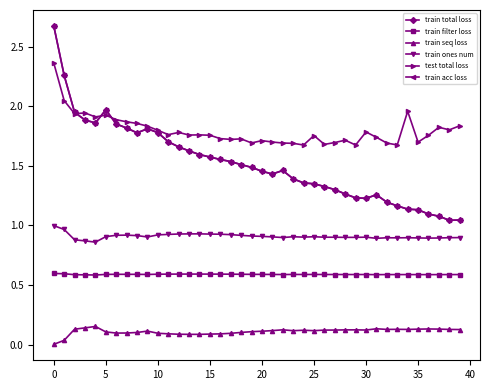

Is this an area chart (filled region under the line)?

No